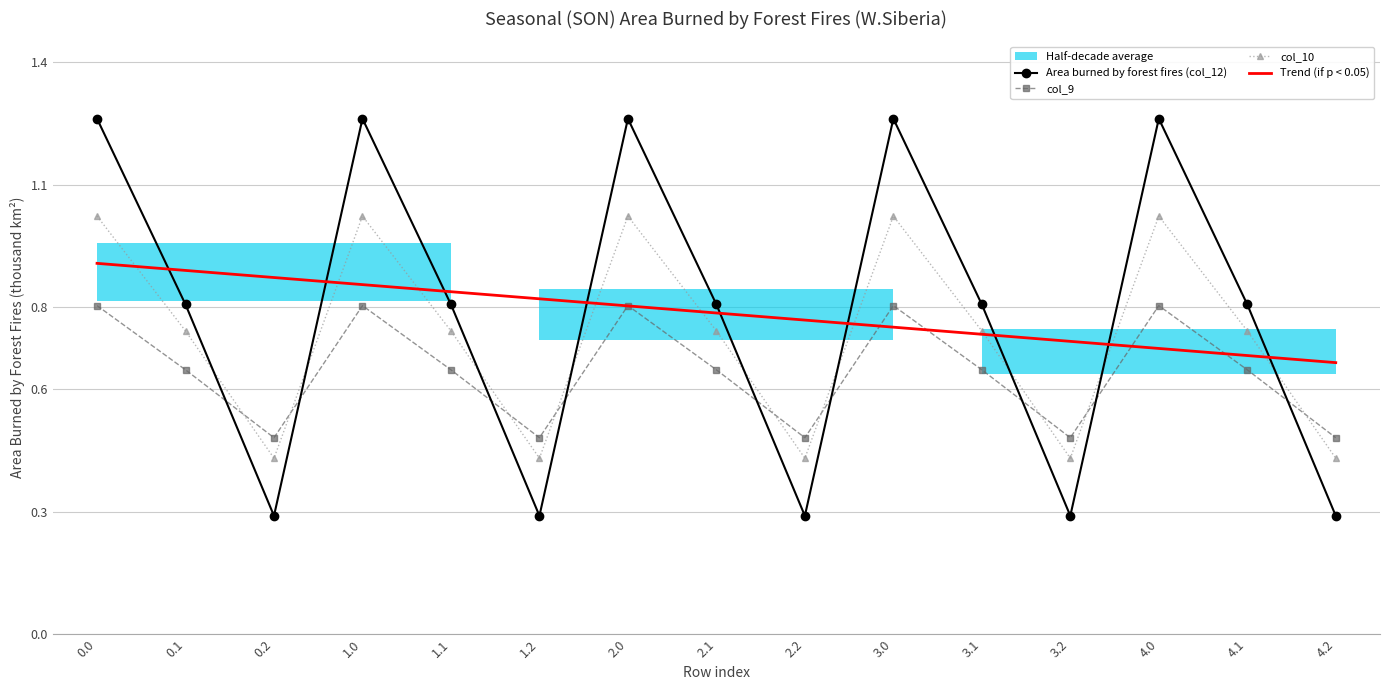

Where do Area burned by forest fires (col_12) and col_9 first cross each other?

0.1 and 0.2